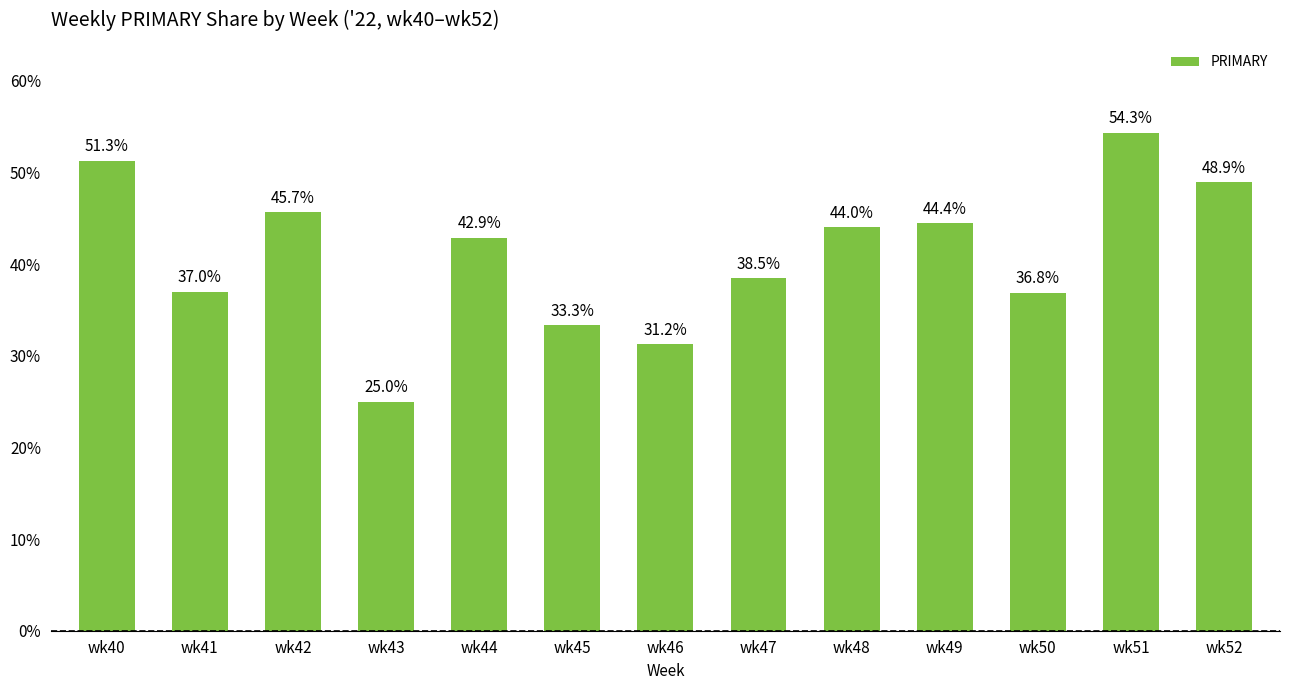

What is the ratio of the value at wk42 to the value at wk47?

1.2